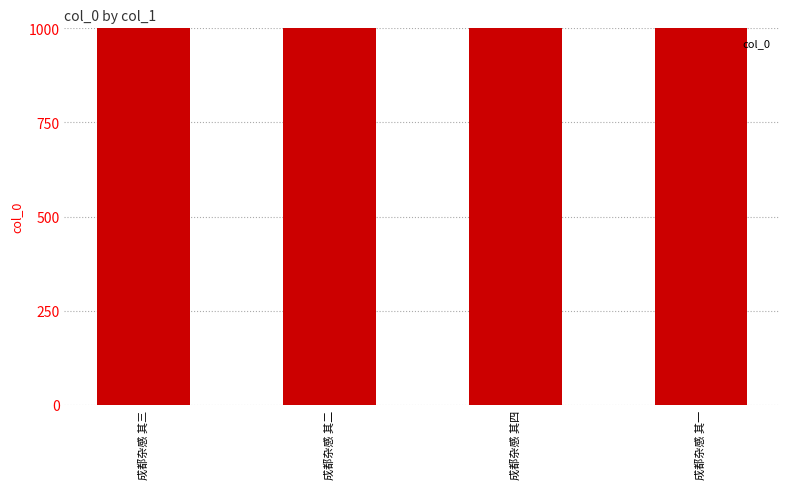

What is the label of the 3rd bar from the right?

成都杂感 其二